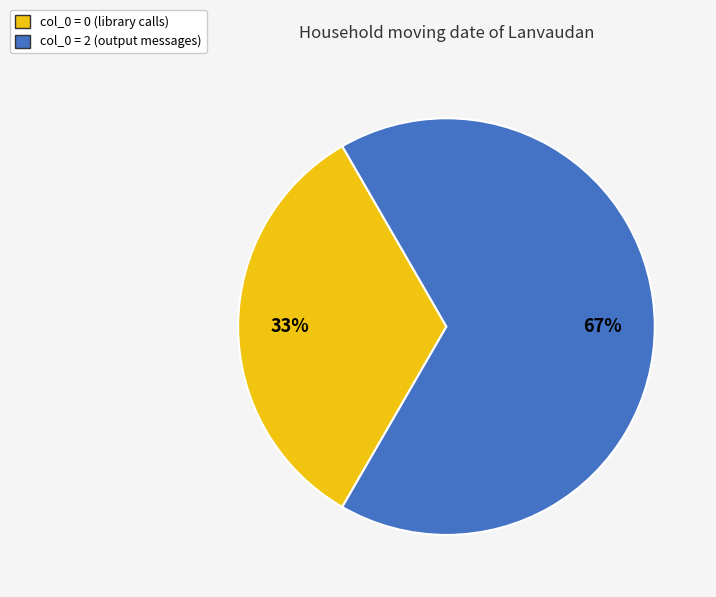

To the nearest percent, what is the average slice percentage?

50%